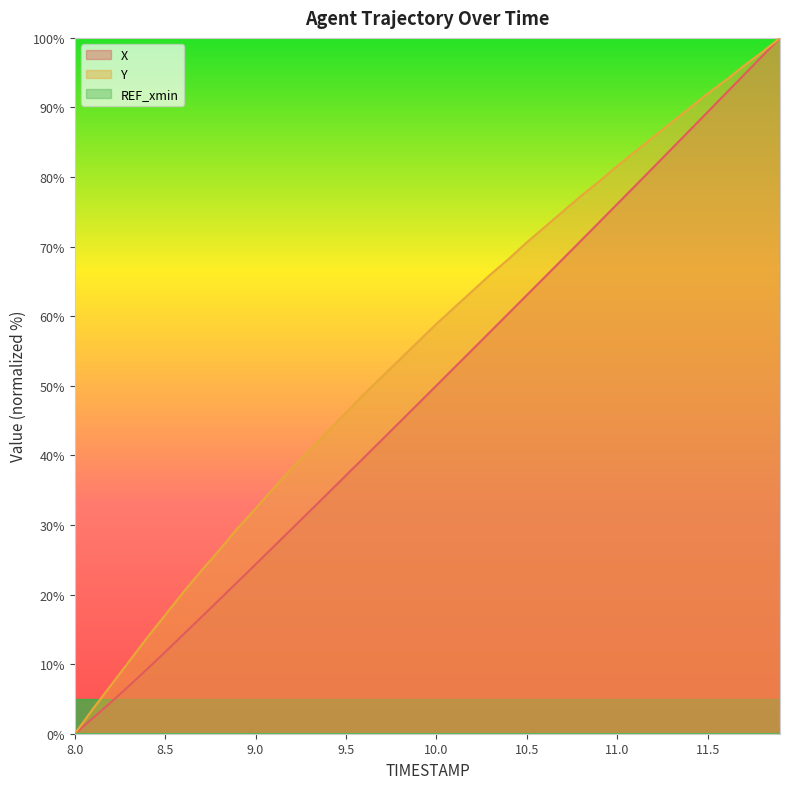

What is the maximum value for X?

100.0